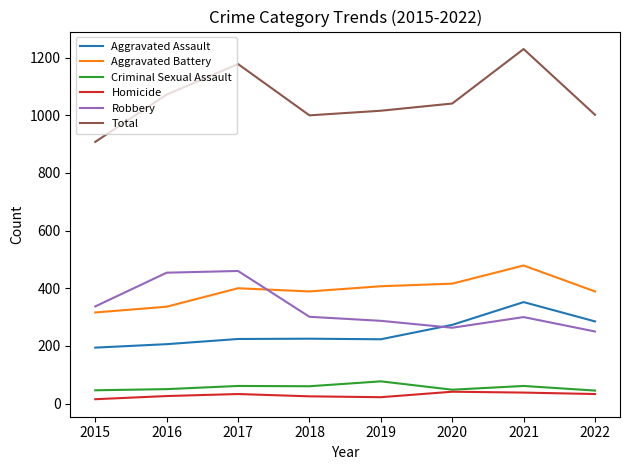

True or false: Homicide and Total intersect in this chart.

False